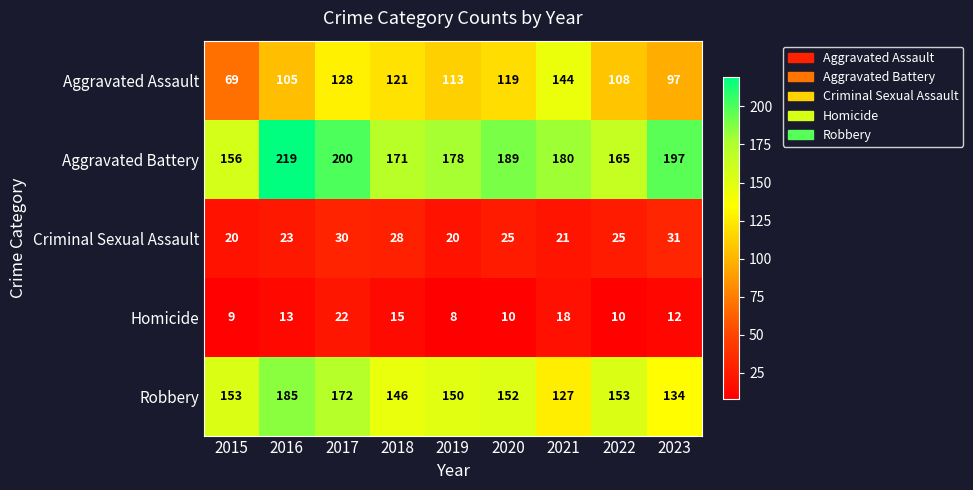

What is the total value across all series at 2023?

471